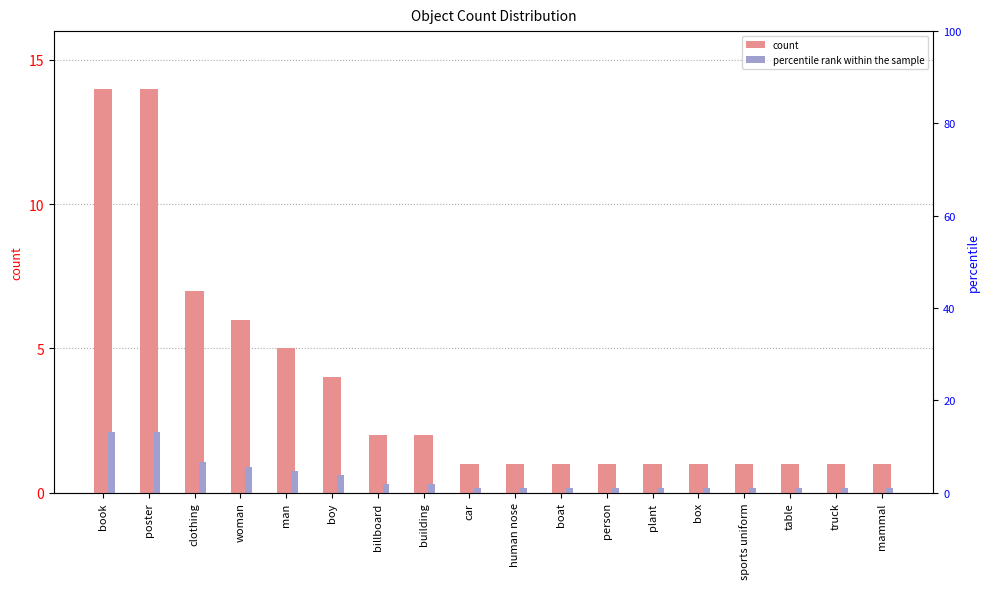

What position from the right is poster?

17